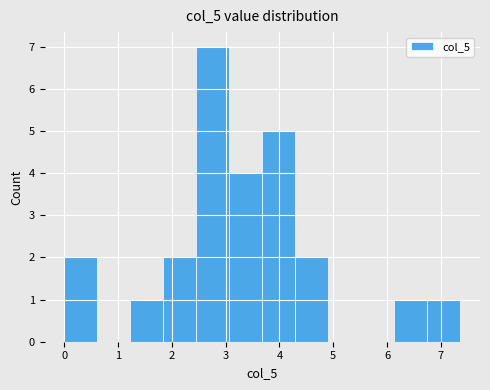

Reading left to right, transcribe this chart: for each bar, give the range it covers on the x-axis and its height. Neither the bar edges nor the heights are printed on the chart, so give them approximately, as read against the axes.

0.0 to 0.6: 2
0.6 to 1.2: 0
1.2 to 1.8: 1
1.8 to 2.5: 2
2.5 to 3.1: 7
3.1 to 3.7: 4
3.7 to 4.3: 5
4.3 to 4.9: 2
4.9 to 5.5: 0
5.5 to 6.1: 0
6.1 to 6.7: 1
6.7 to 7.4: 1